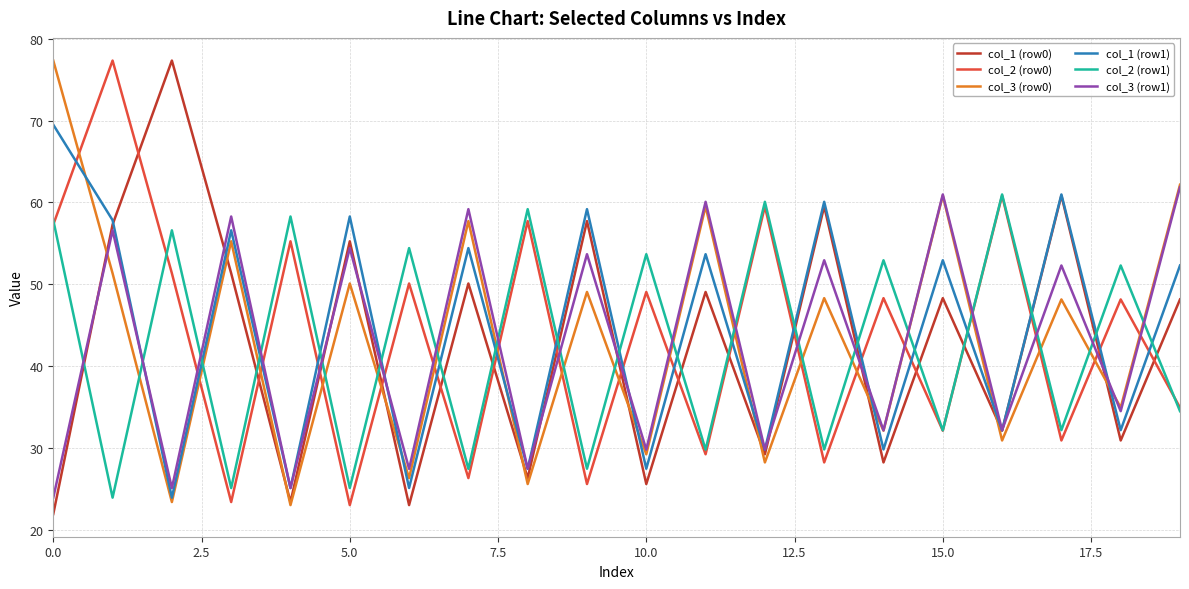

True or false: col_3 (row1) and col_2 (row1) intersect in this chart.

True